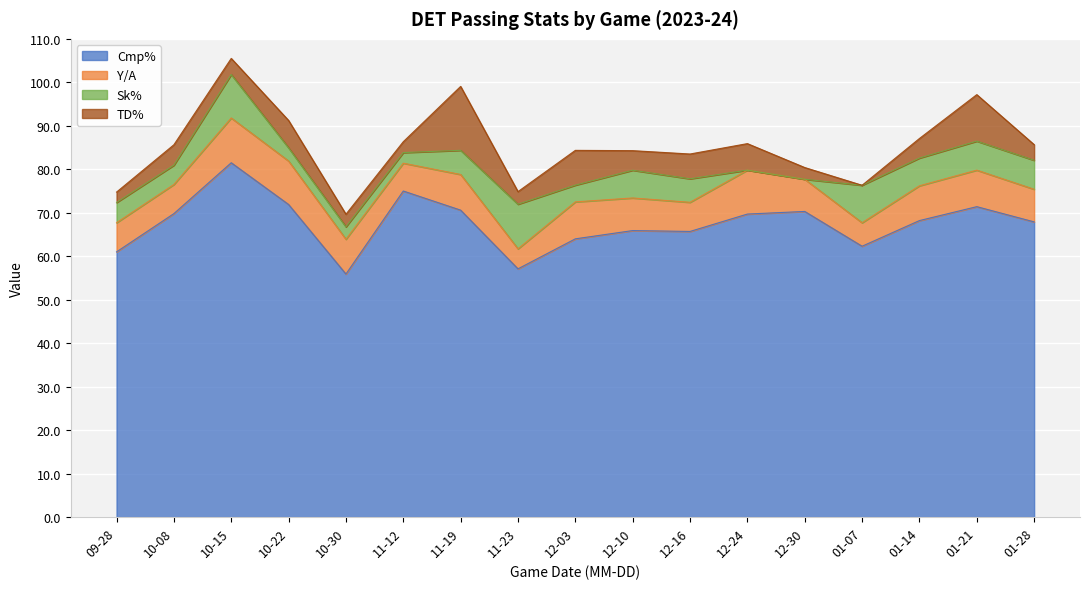

Reading left to right, what are all the values shown in this chart?

Cmp%: 61.0	69.8	81.5	71.9	55.9	75.0	70.6	57.1	64.0	65.9	65.7	69.7	70.3	62.3	68.2	71.4	67.9
Y/A: 6.7	6.7	10.3	10.0	8.0	6.4	8.2	4.6	8.5	7.5	6.7	10.1	7.4	5.4	8.0	8.4	7.5
Sk%: 4.7	4.4	10.0	3.0	2.9	2.4	5.6	10.3	3.9	6.4	5.4	0.0	0.0	8.6	6.4	6.7	6.7
TD%: 2.4	4.7	3.7	6.3	2.9	2.5	14.7	2.9	8.0	4.5	5.7	6.1	2.7	0.0	4.5	10.7	3.6